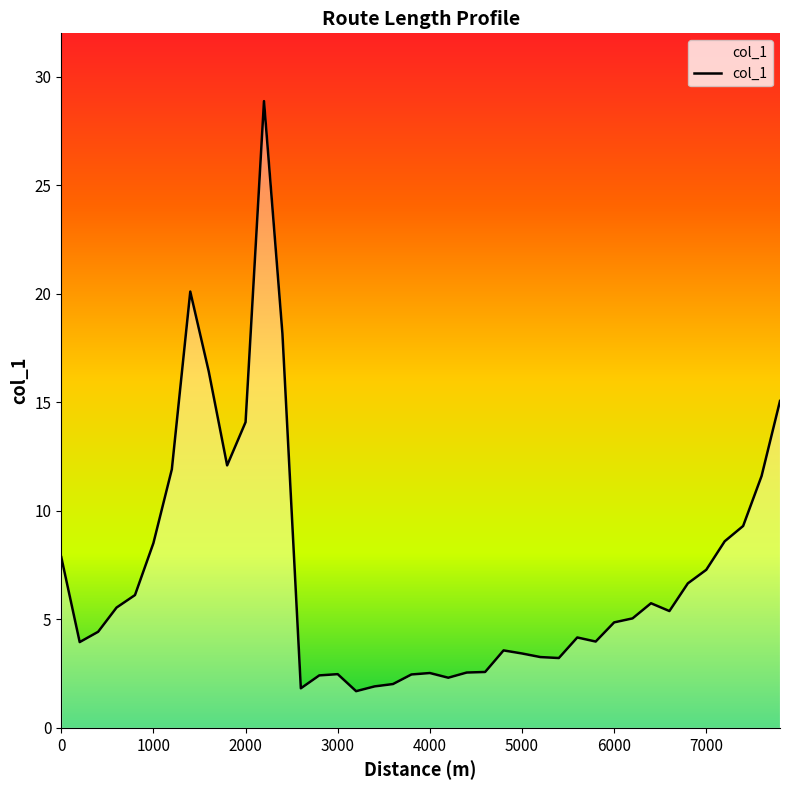

What is the minimum value shown in the chart?

1.7